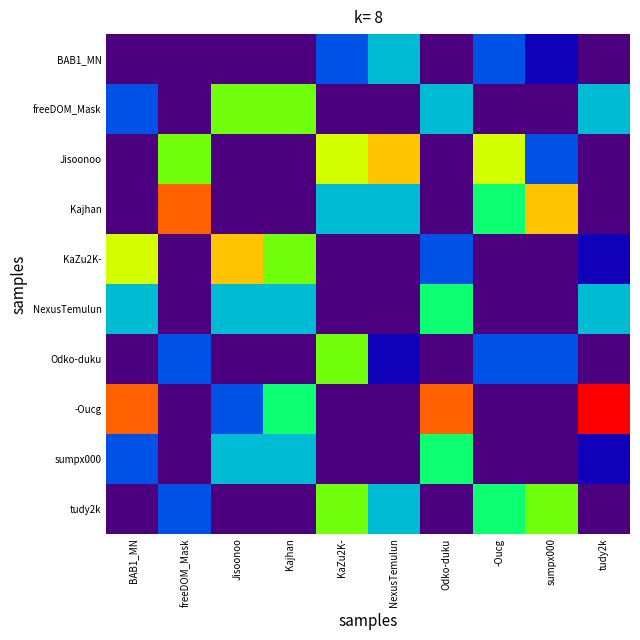

At which category does the chart reach its minimum across all series?

BAB1_MN